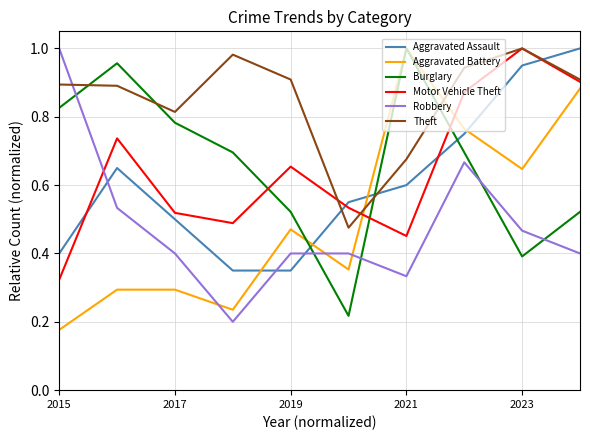

After their last crossing, which series has the higher values: Theft or Aggravated Assault?

Aggravated Assault